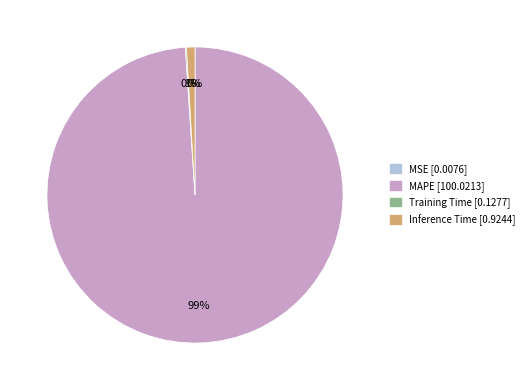

Is it true that MAPE is 89% of the pie?

False